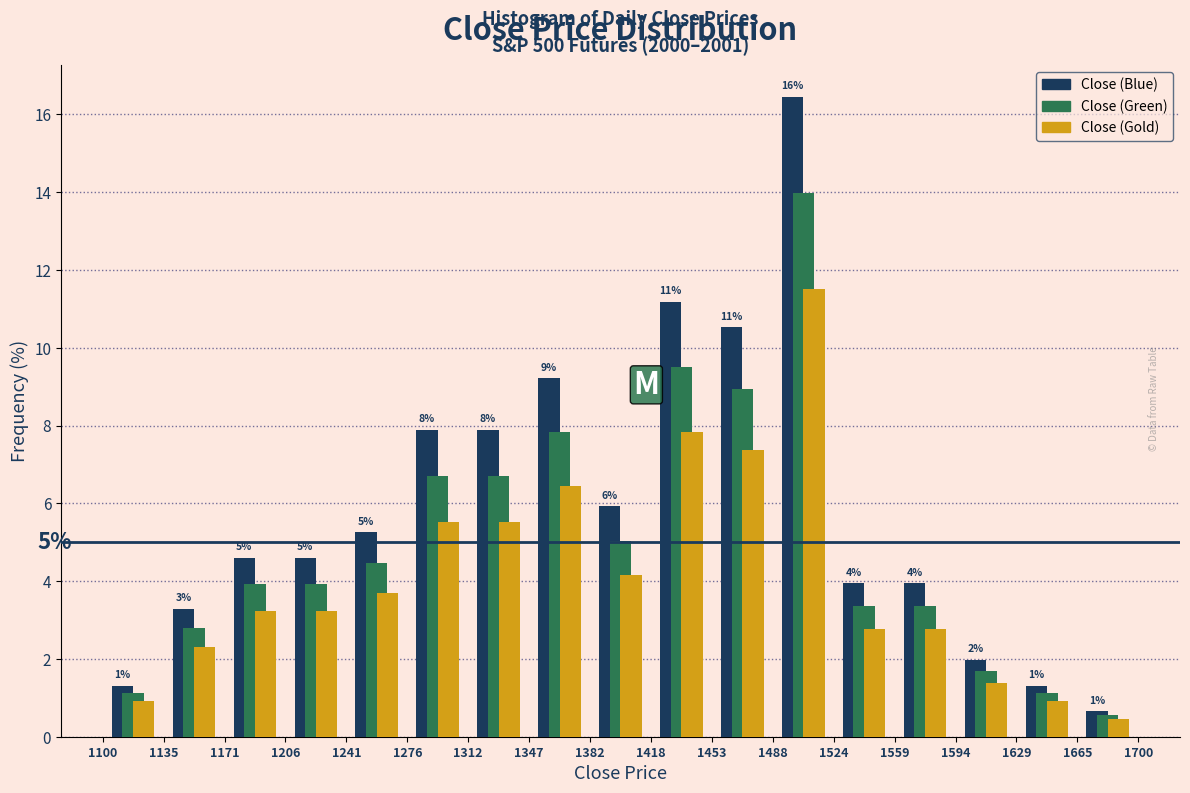

In the Close (Gold) series, which range on the x-axis has the tallest bar?

1488 to 1524